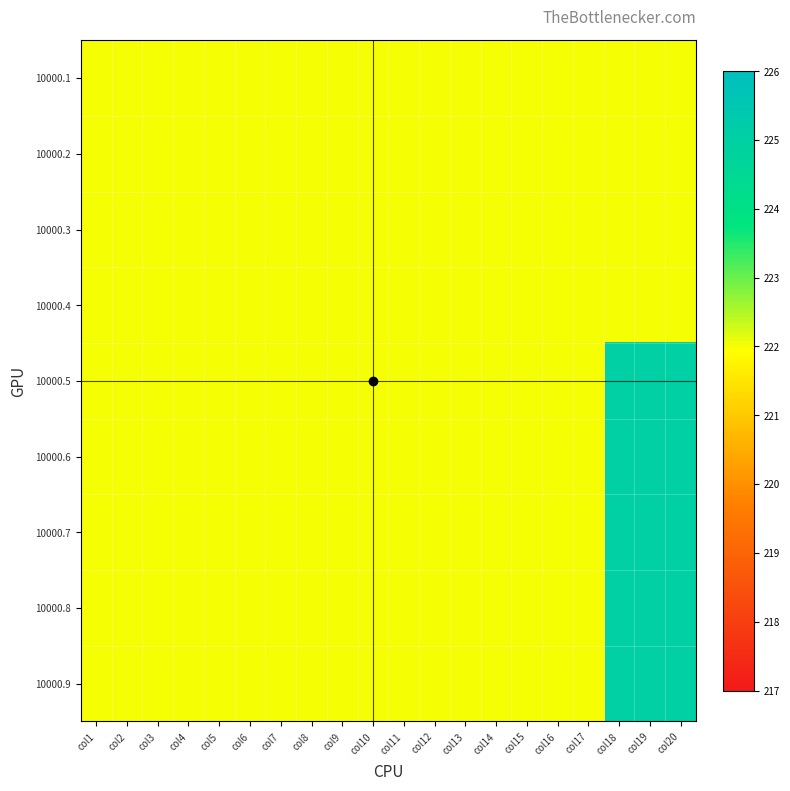

Which label corresponds to the largest value in the chart?

col18